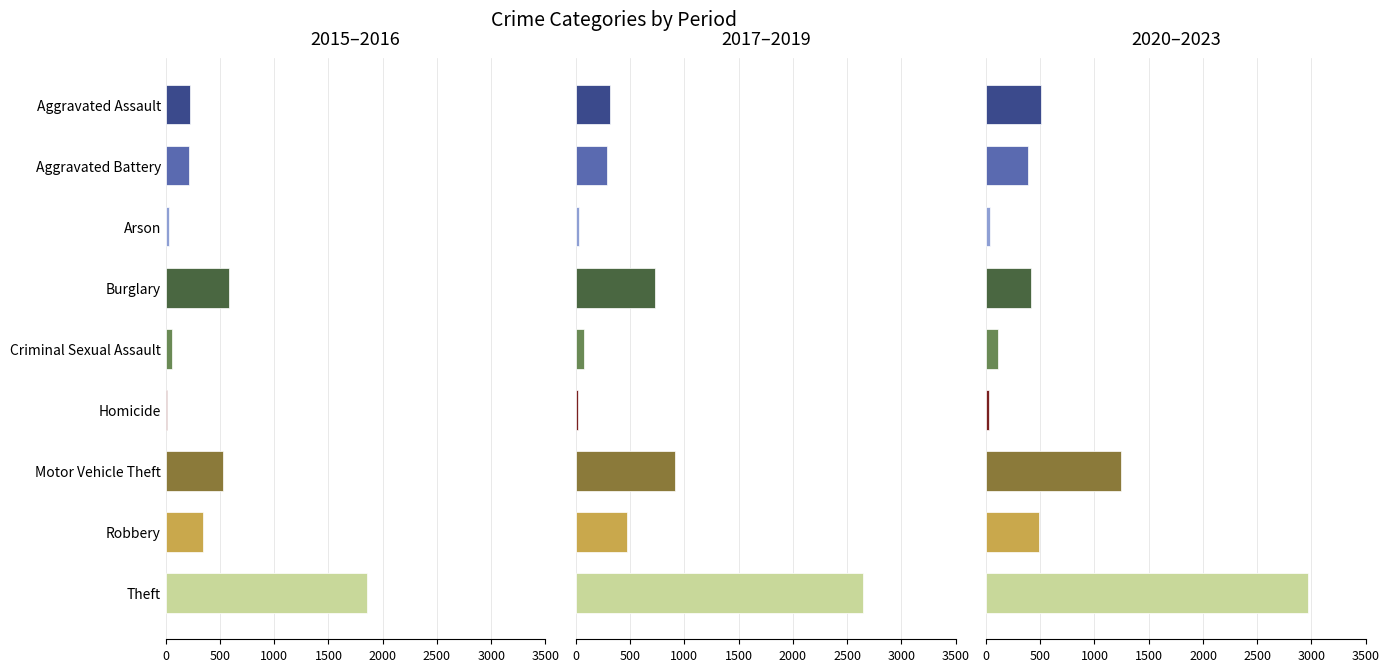

Reading left to right, transcribe all the data shown in this chart.

2015–2016: 228	210	33	587	58	16	526	348	1858
2017–2019: 312	283	31	729	77	23	915	468	2651
2020–2023: 507	385	35	414	115	31	1240	492	2968